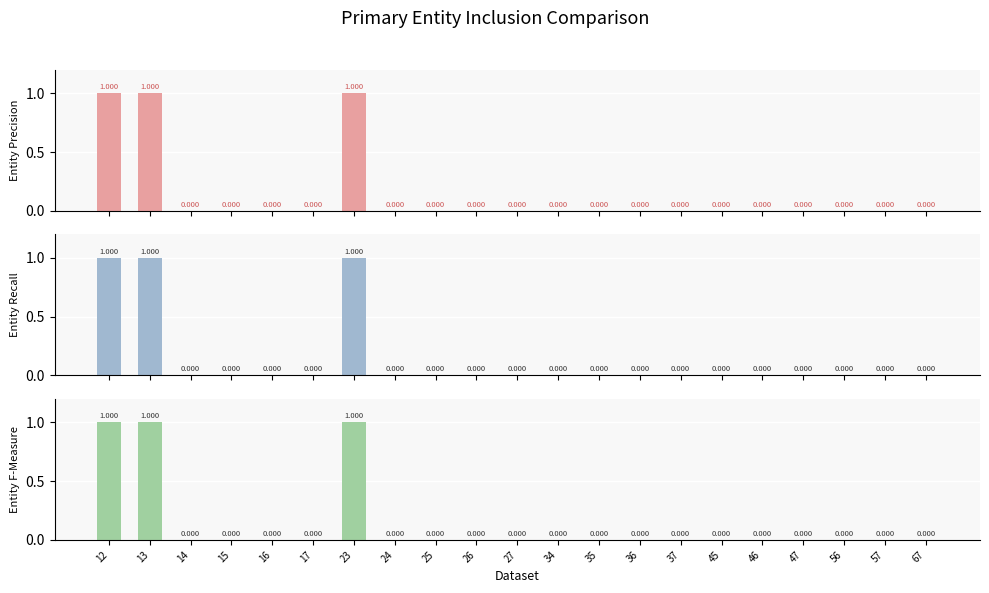

Between 23 and 56, which series saw the biggest shift?

col_1